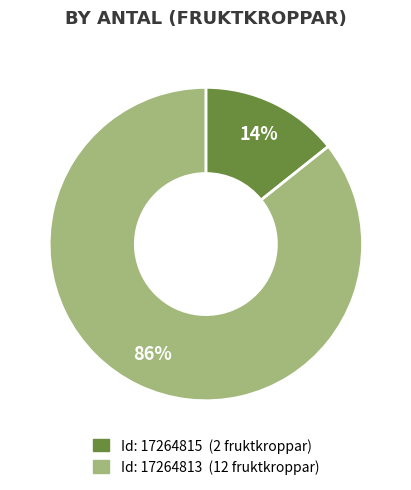

To the nearest percent, what is the average slice percentage?

50%